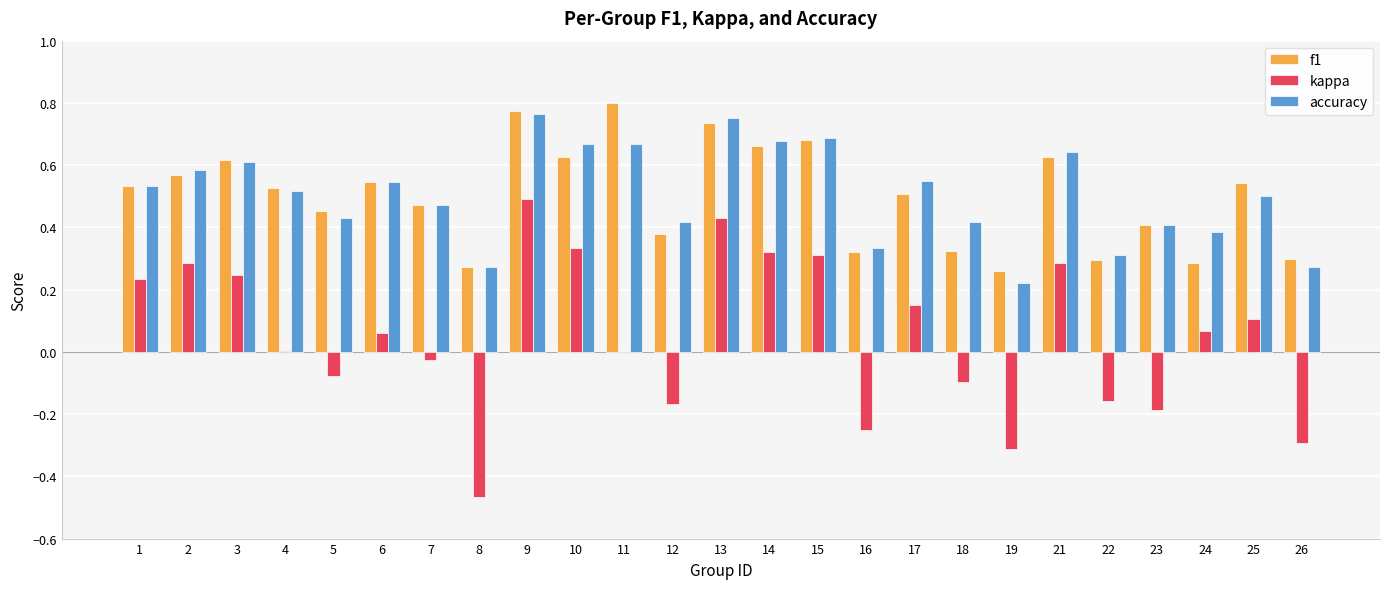

True or false: kappa has a value of -0.2 at 19.

False